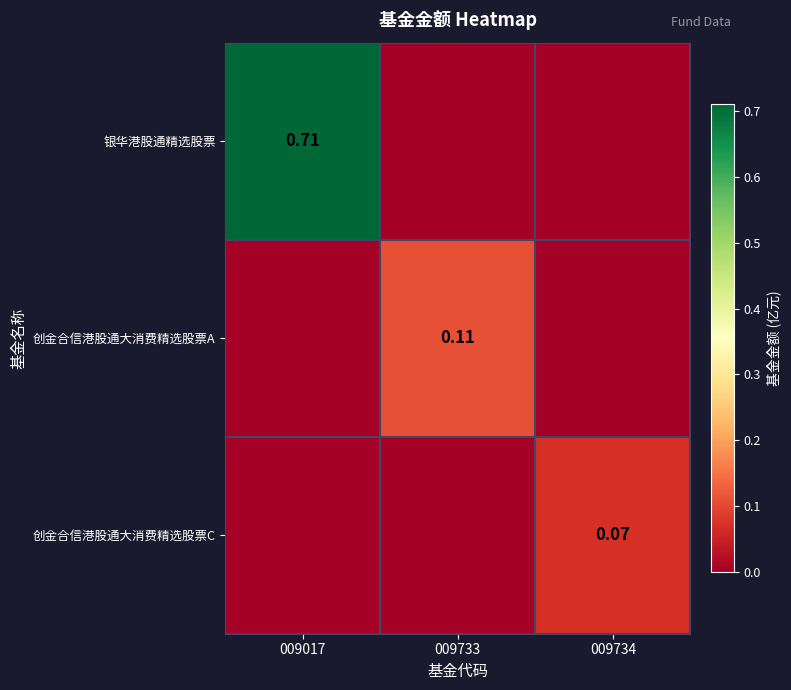

What is the approximate value of 创金合信港股通大消费精选股票C at 009734?

0.1